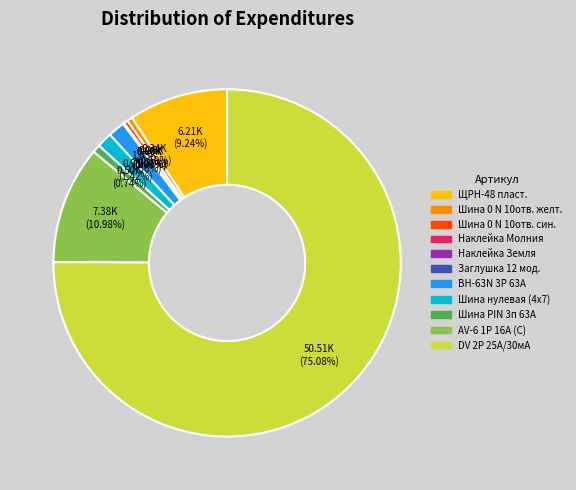

To the nearest percent, what is the average slice percentage?

9%